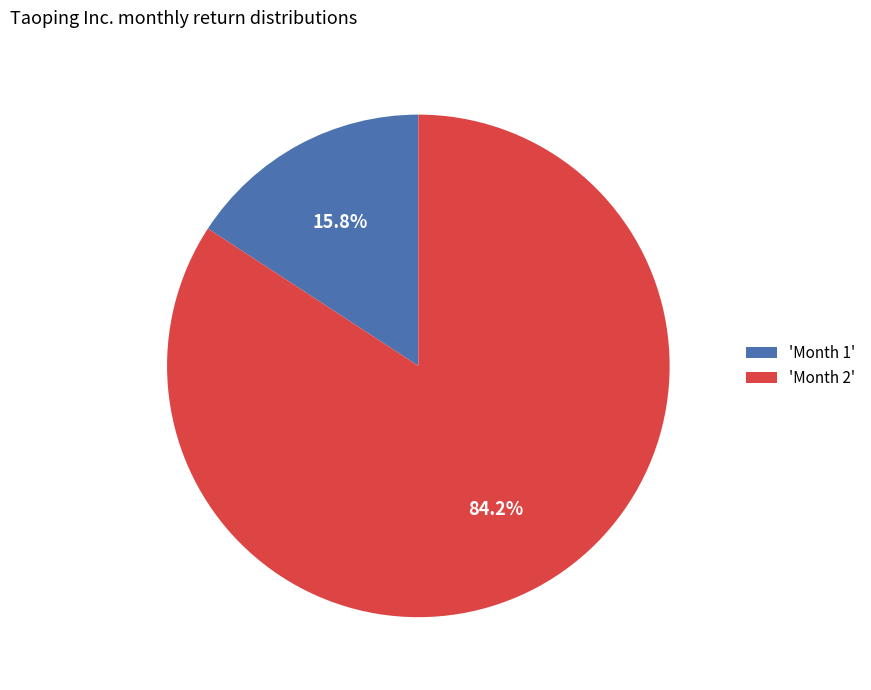

How many slices are in this pie chart?

2